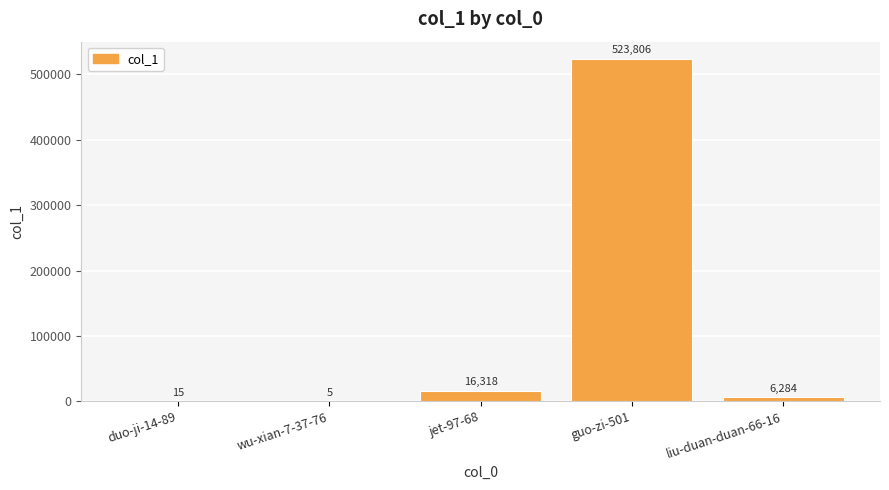

Reading left to right, extract all data points from this chart.

15	5	16318	523806	6284